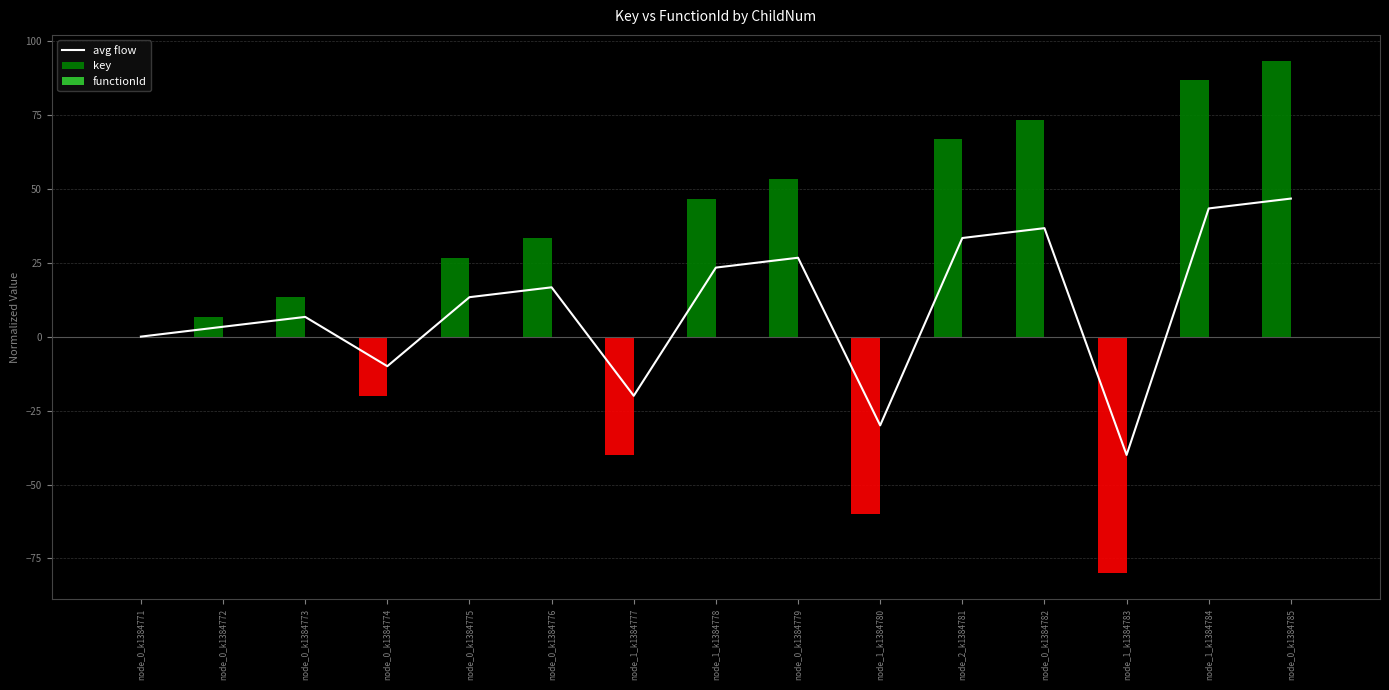

What is the sum of all key values?

300.0